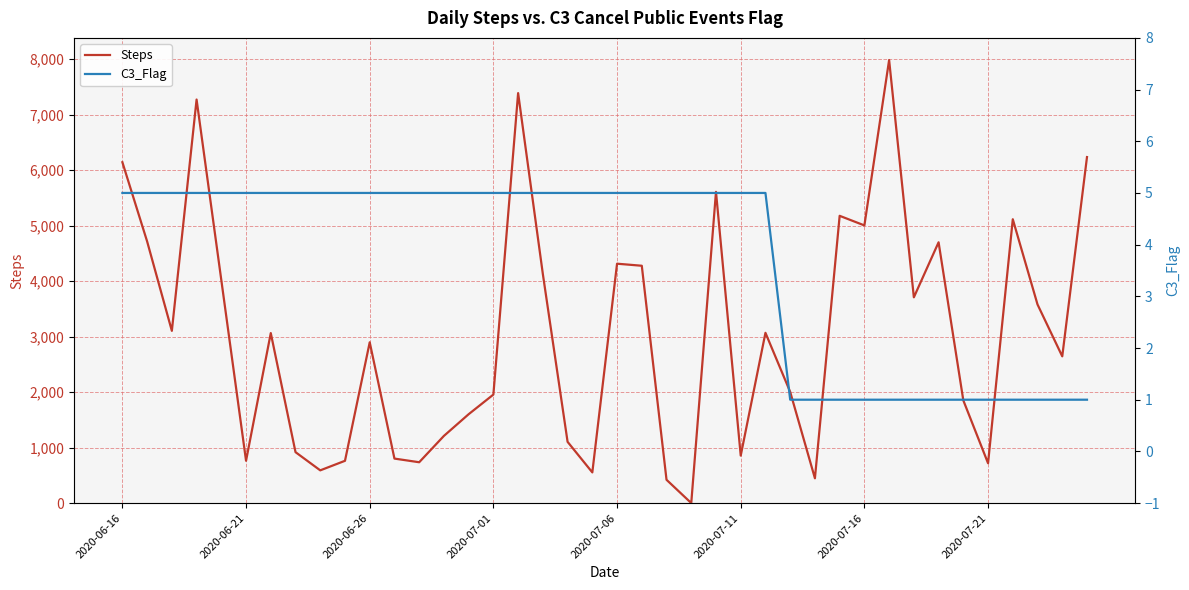

At which label is C3_Flag closest to 3?

2020-06-16